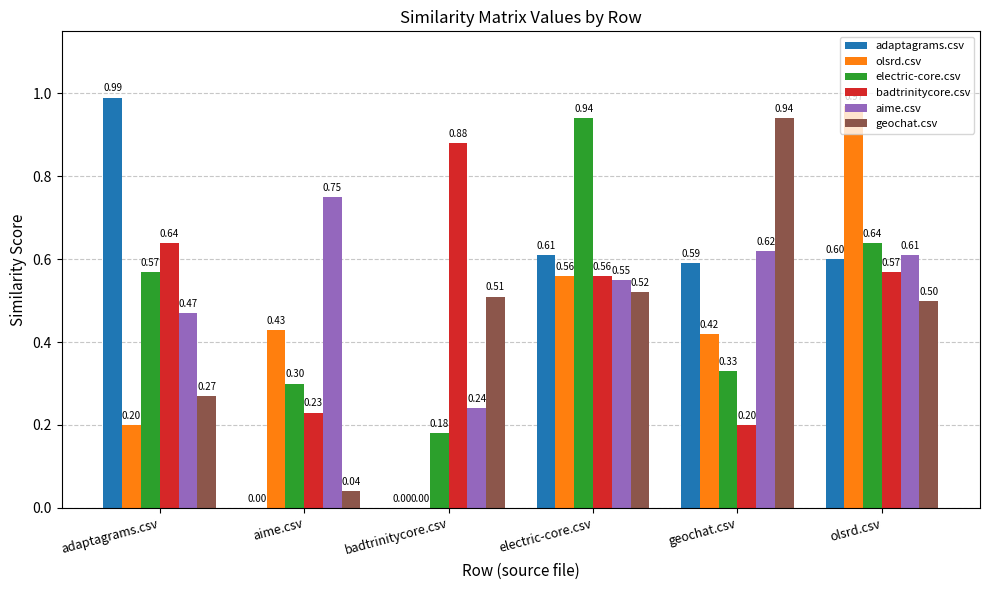

What is the total value across all series at electric-core.csv?

3.7